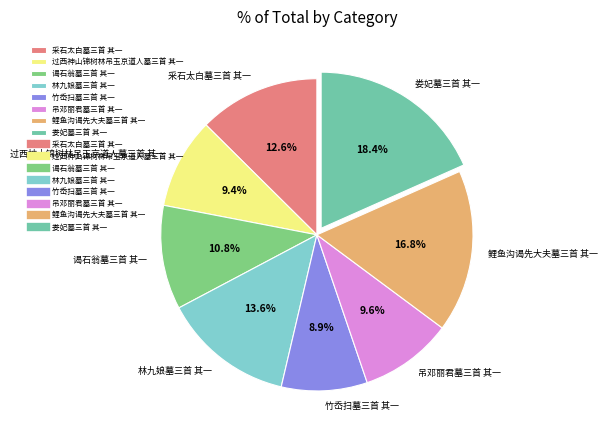

To the nearest percent, what is the difference between the 采石太白墓三首 其一 and 谒石翁墓三首 其一 slice percentages?

2%